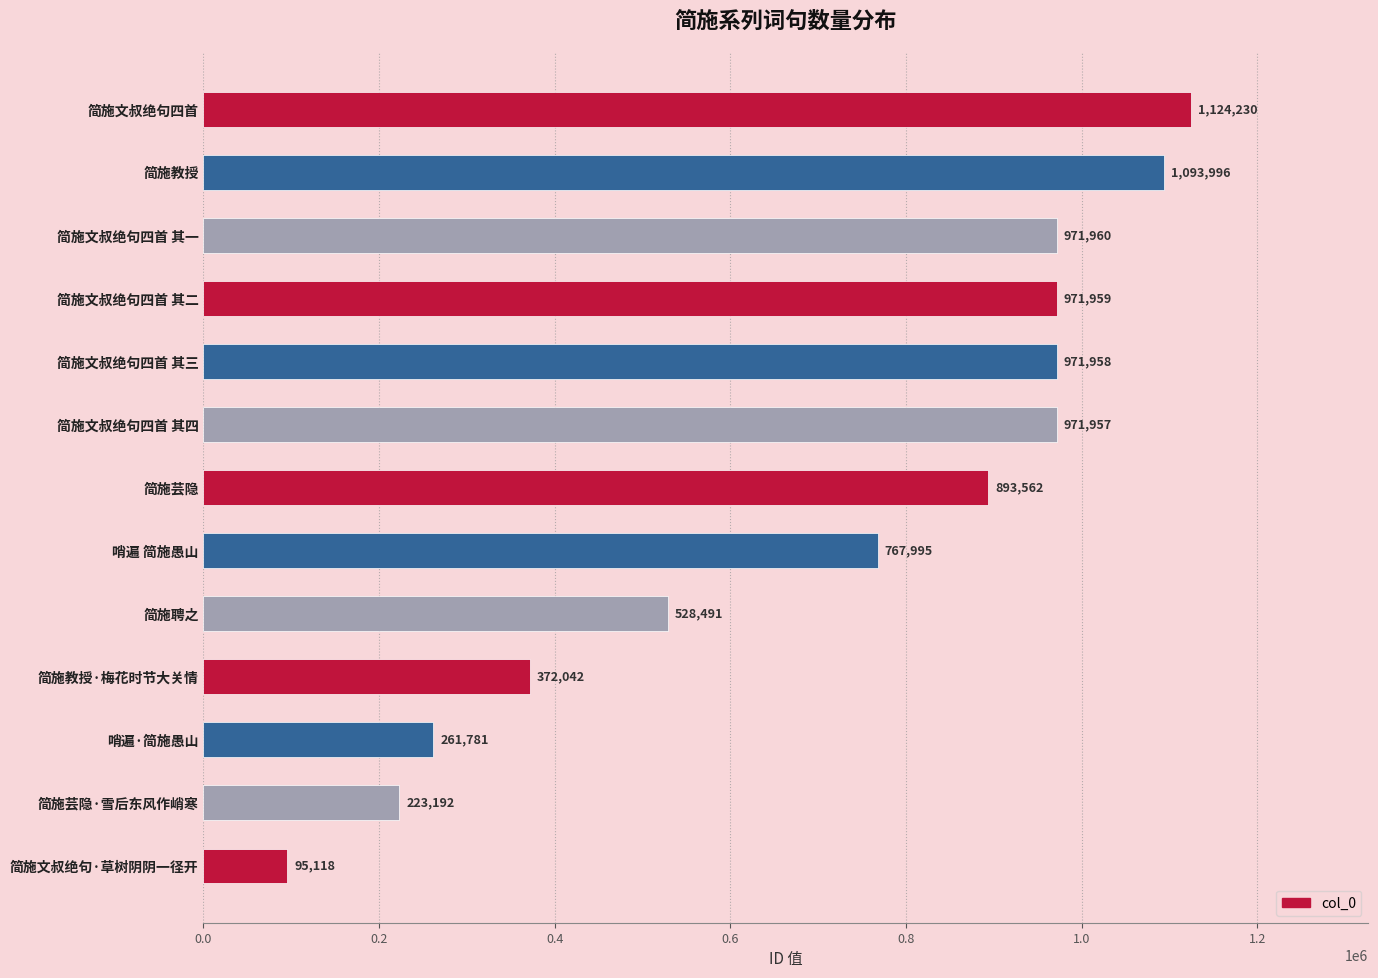

Count the number of categories in the chart.

13